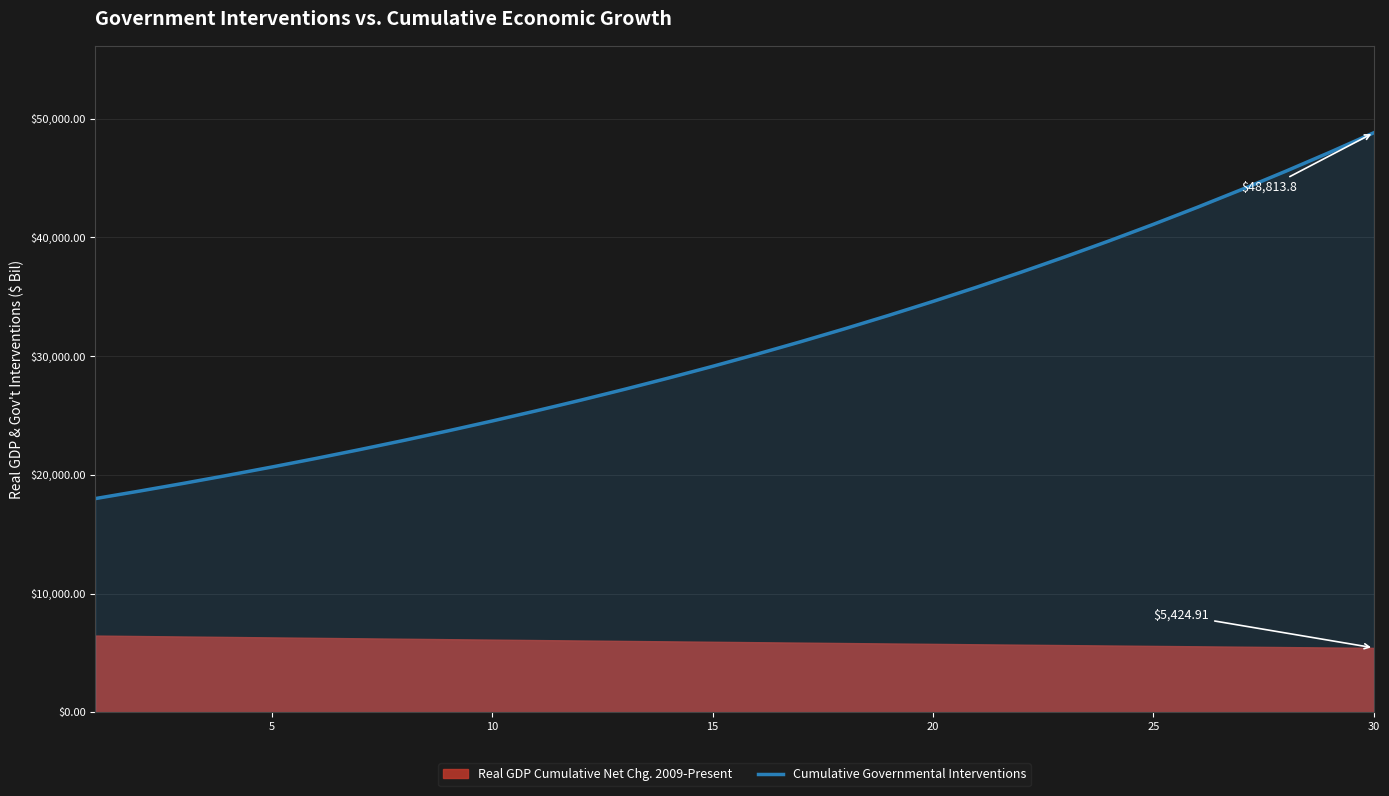

What is the difference between the maximum and second lowest values?

30183.8